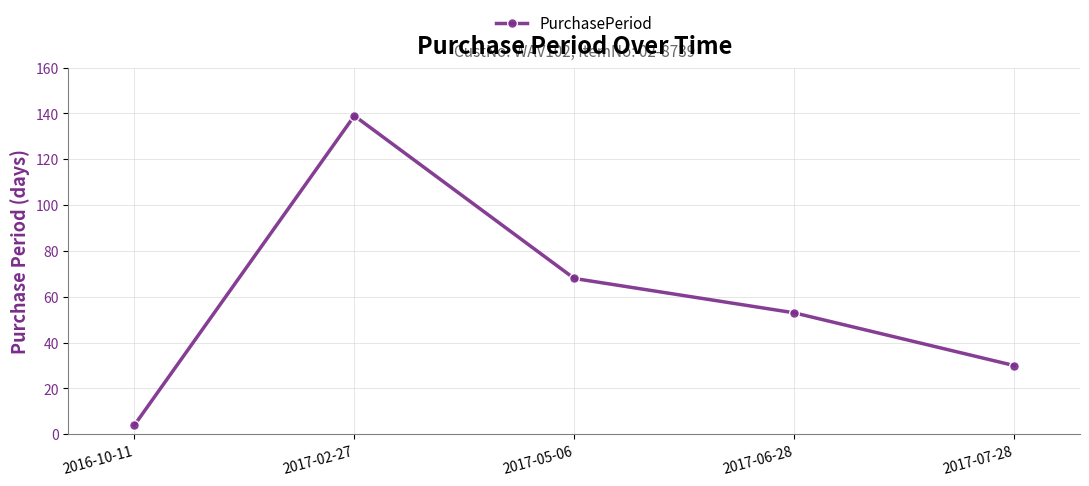

Rank the categories by value from highest to lowest.

2017-02-27, 2017-05-06, 2017-06-28, 2017-07-28, 2016-10-11